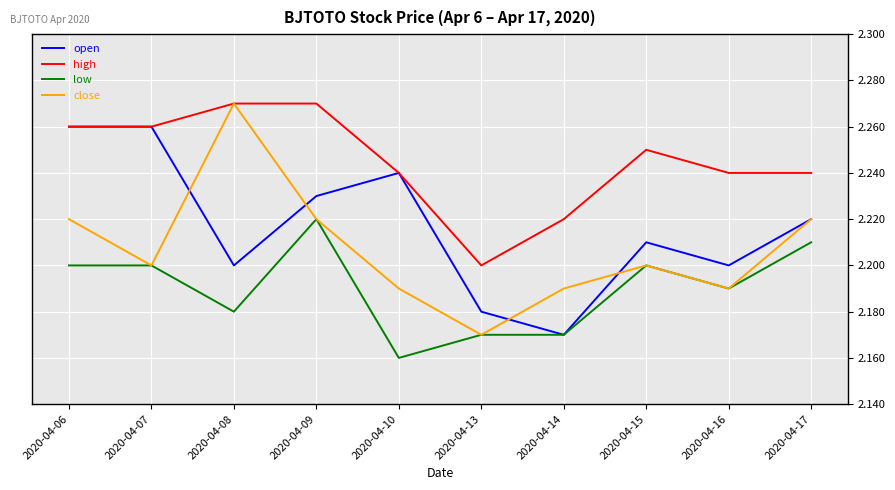

Which series has the widest spread of values?

close